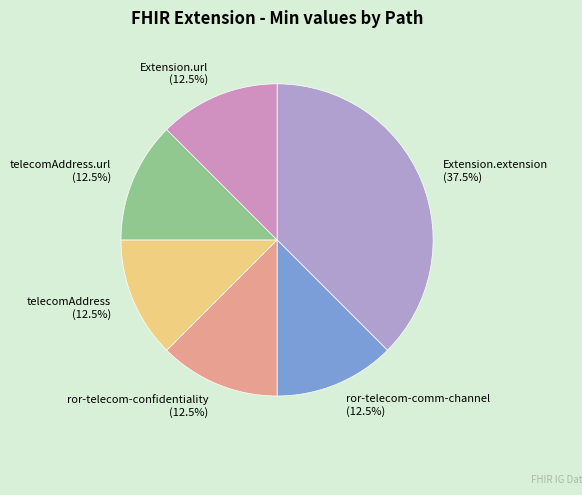

True or false: Extension.url accounts for 23% of the total.

False